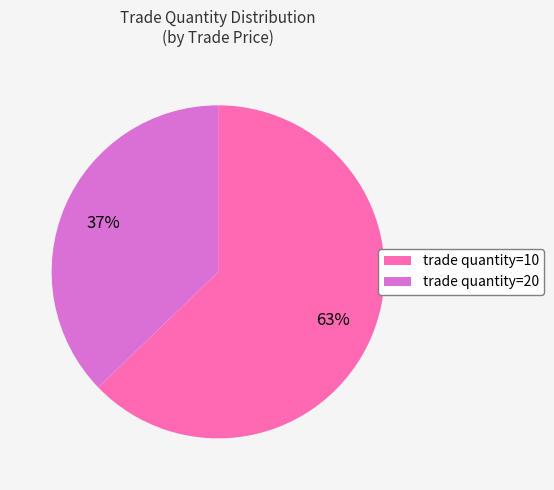

To the nearest percent, what is the average slice percentage?

50%